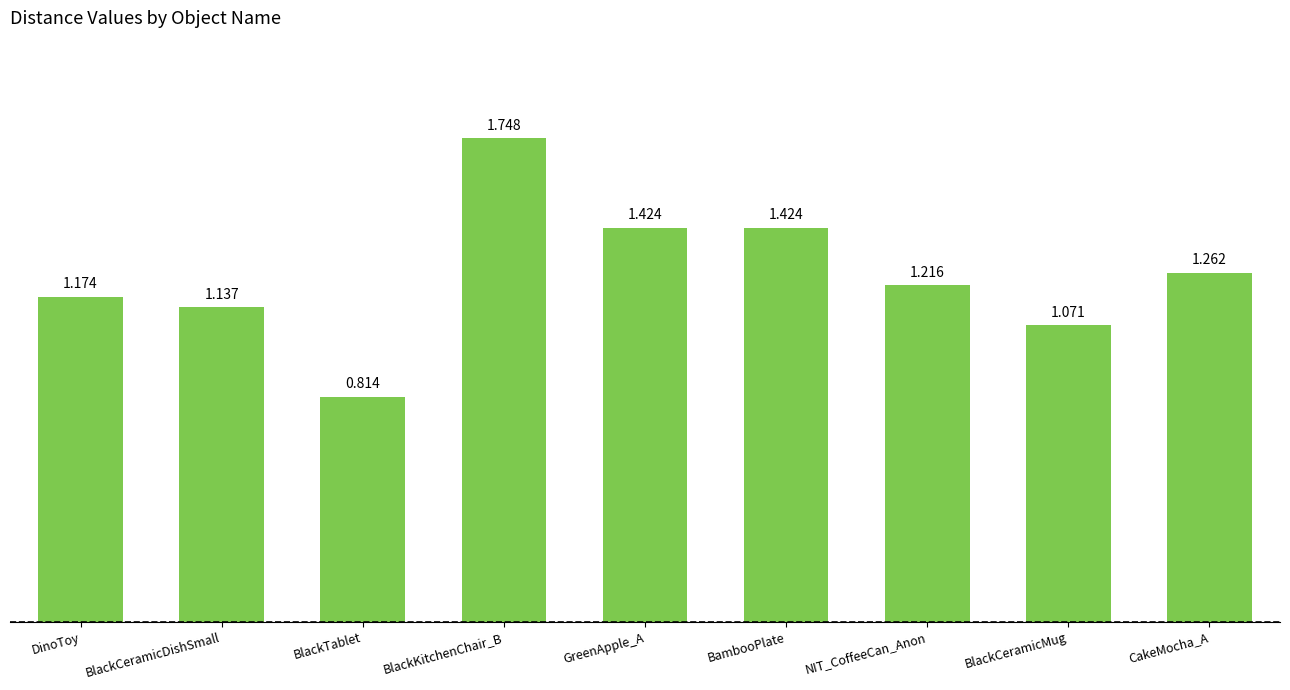

What is the change in value from GreenApple_A to CakeMocha_A?

-0.2